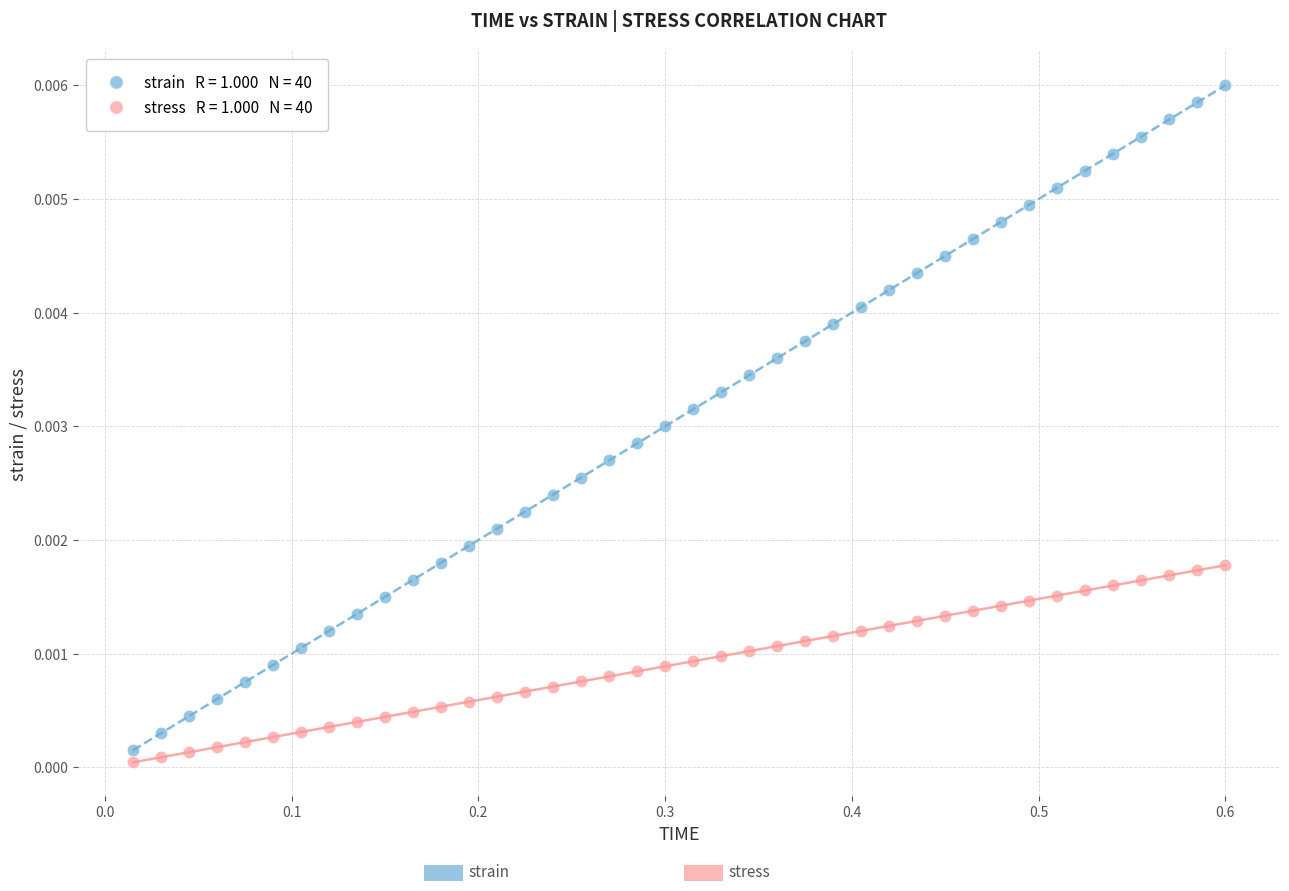

Across all data points, what is the range of X values (max minus min)?

0.6